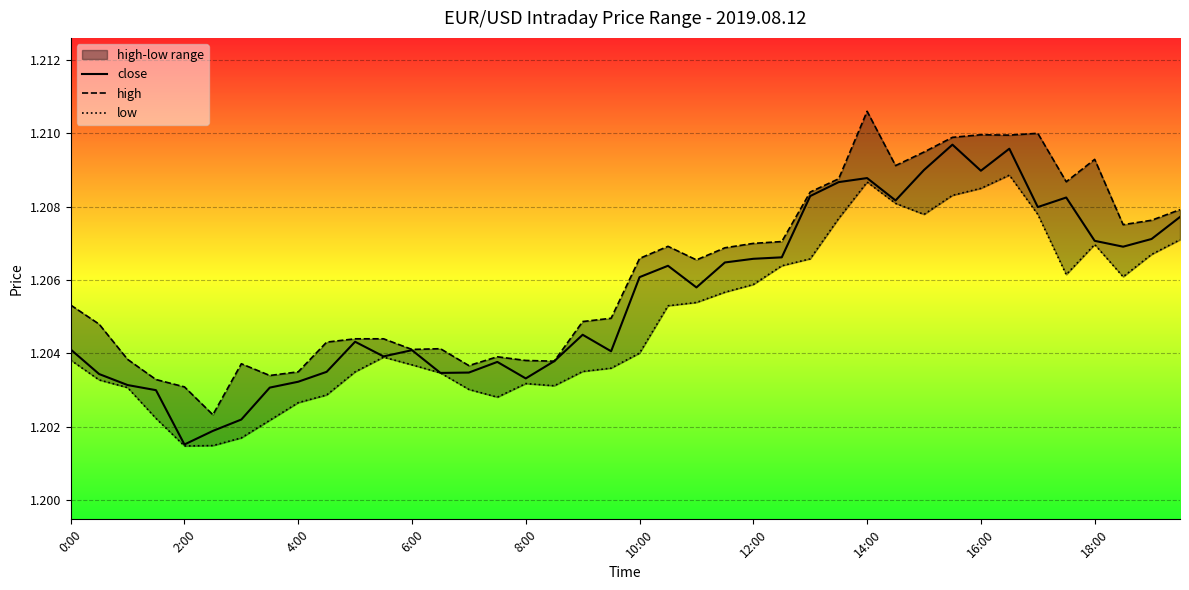

What position from the left is 22?

23